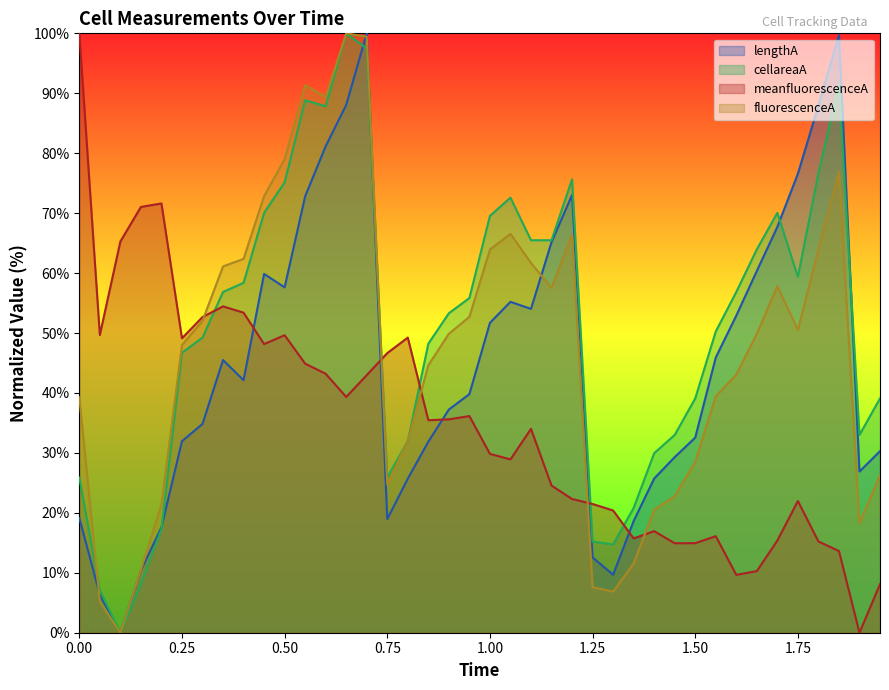

What is the difference between the highest and lowest values at 0.8?

23.5